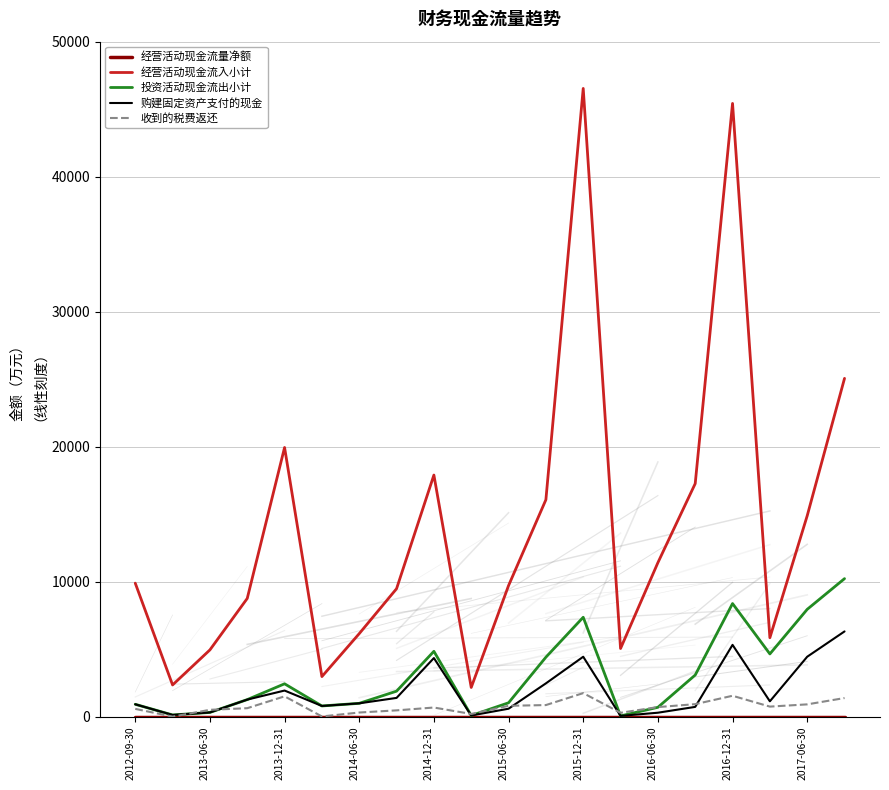

Is the value of 经营活动现金流入小计 at 2016-12-31 greater than the value of 投资活动现金流出小计 at 2016-12-31?

Yes